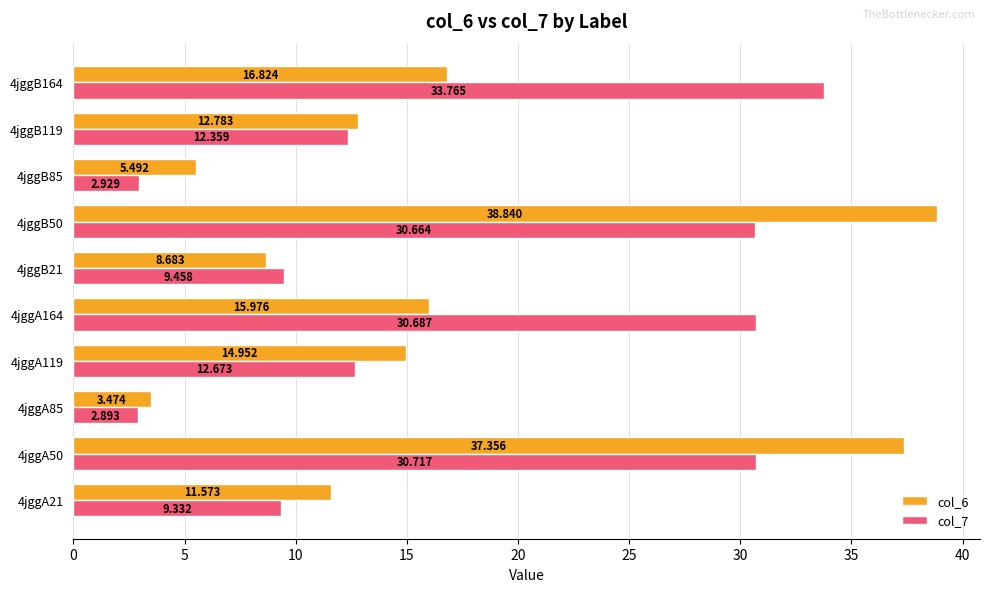

Rank the series by their maximum value, from highest to lowest.

col_6, col_7